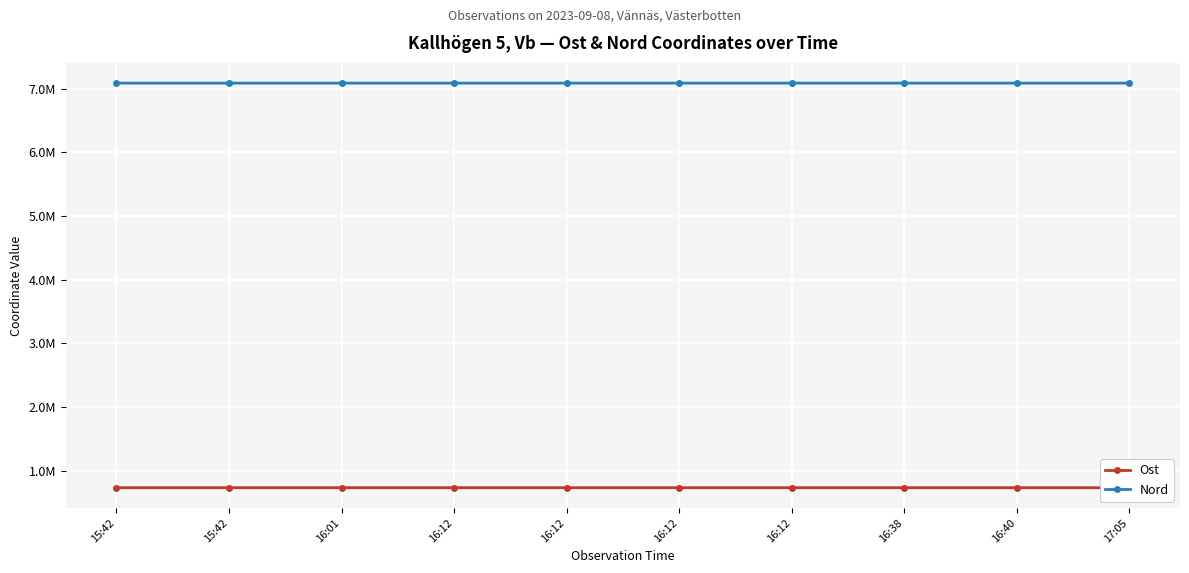

True or false: Ost and Nord intersect in this chart.

False